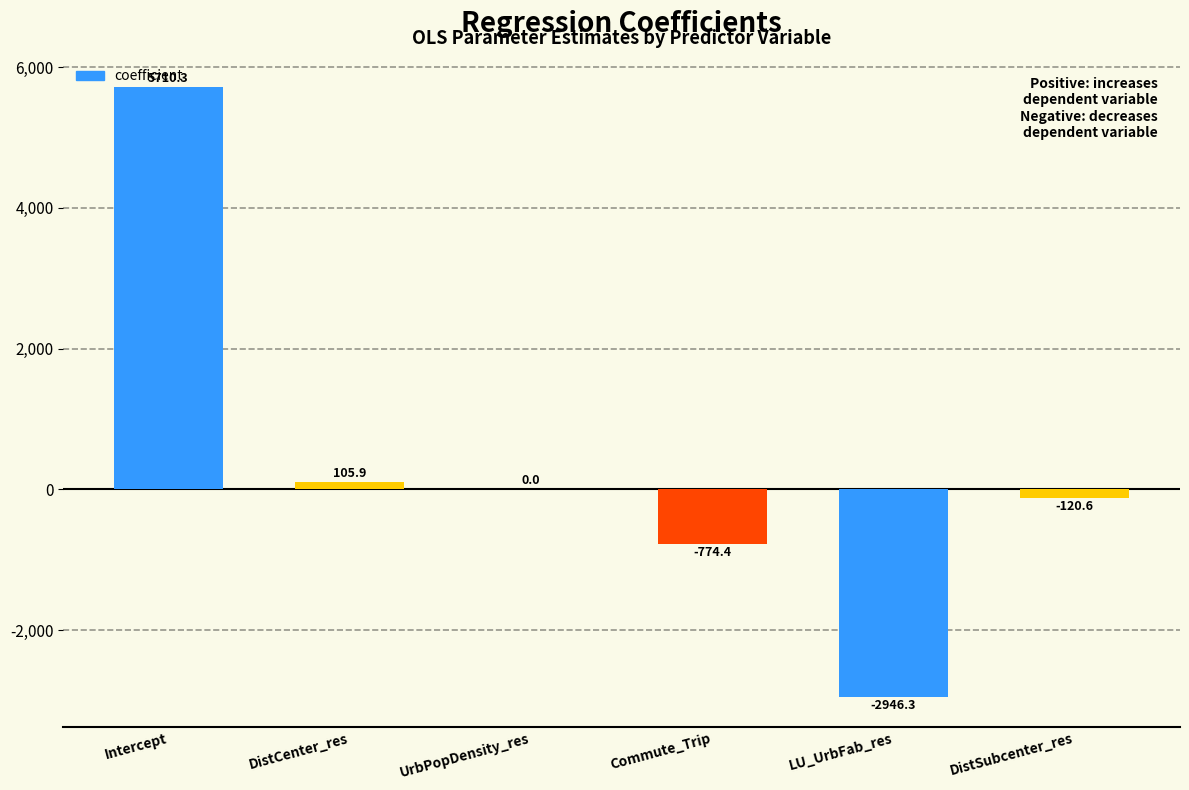

Does the chart contain stacked bars?

No